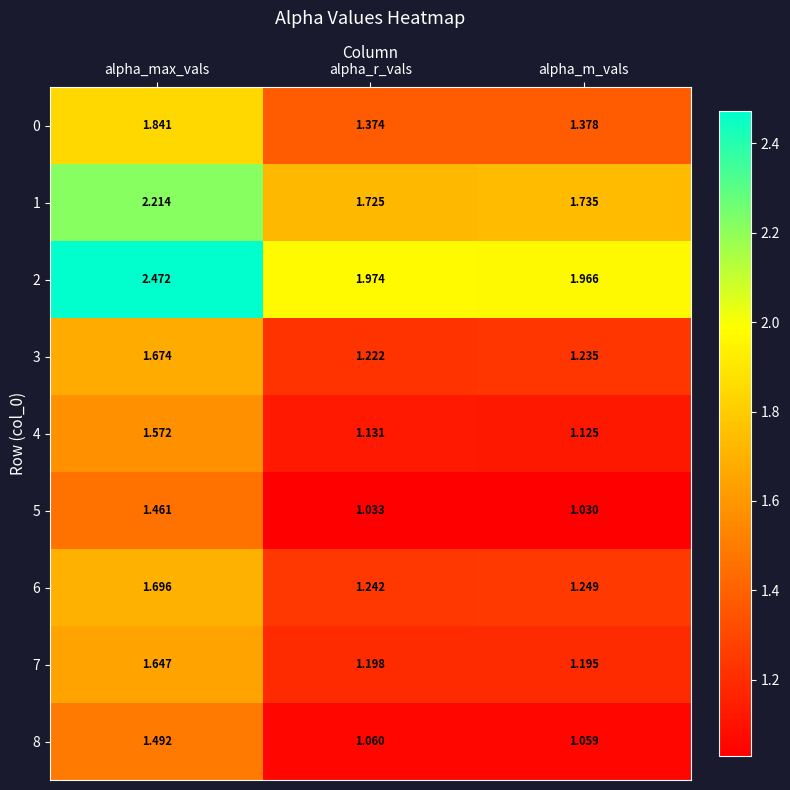

What is the difference between the highest and lowest values at alpha_m_vals?

0.9